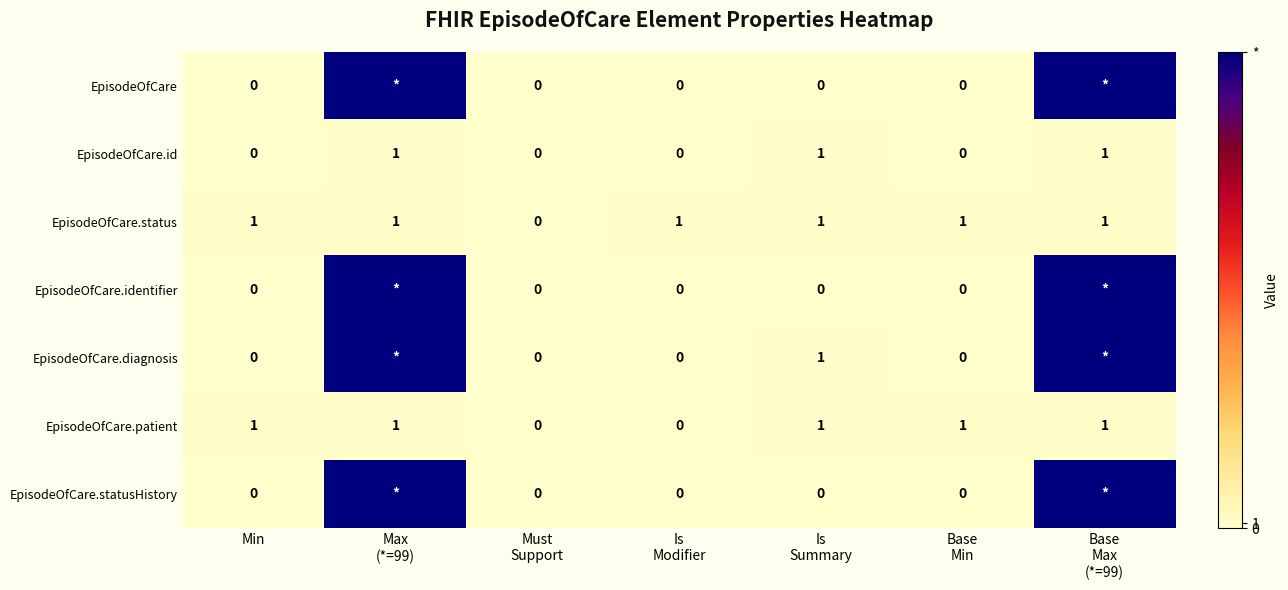

True or false: EpisodeOfCare.id has a value of 1 at Base Max (*=99).

False